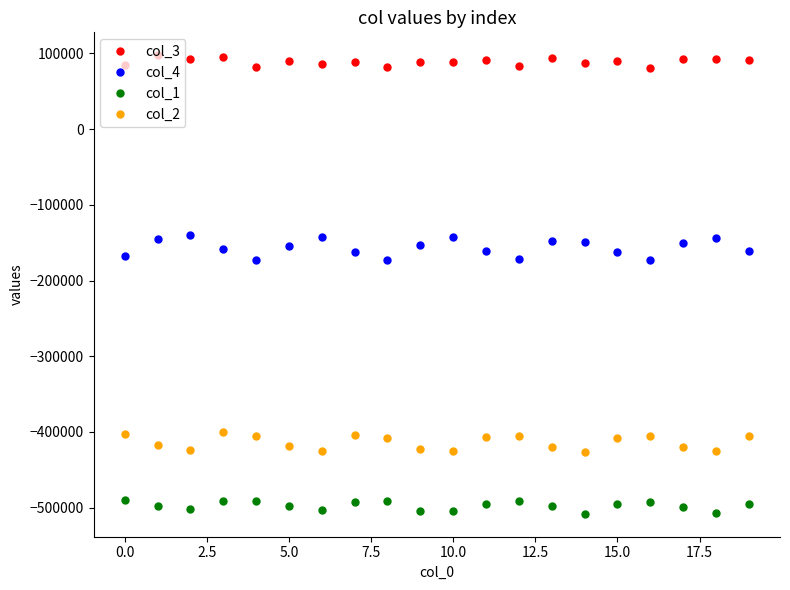

At how many categories does at least one series exceed 24704?

20